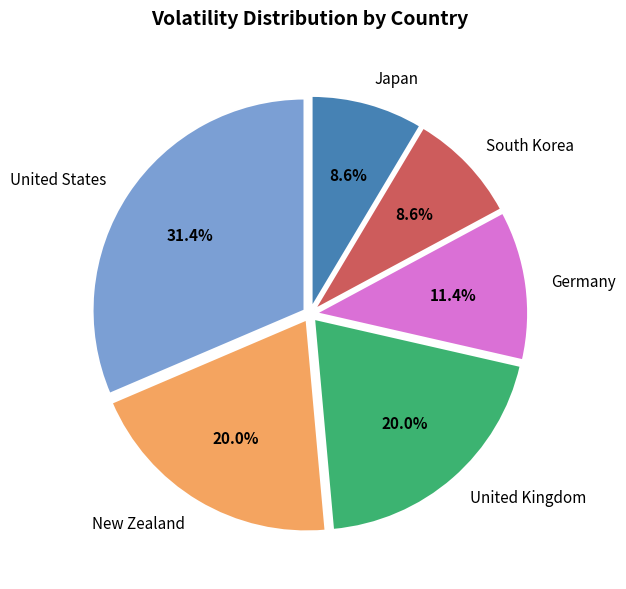

To the nearest percent, what percentage of the pie is New Zealand?

20%